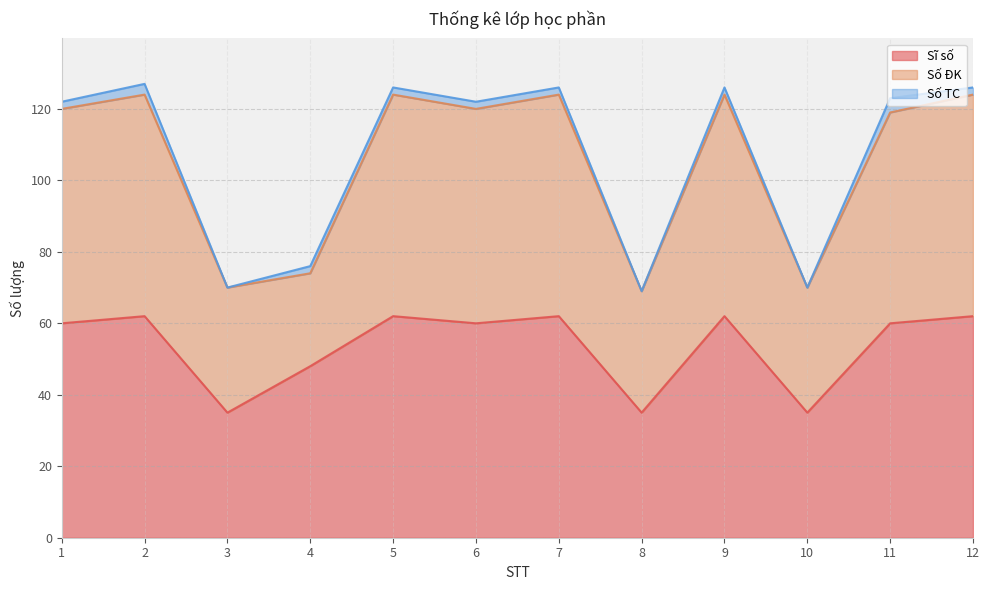

At which category is the sum across all series the highest?

2